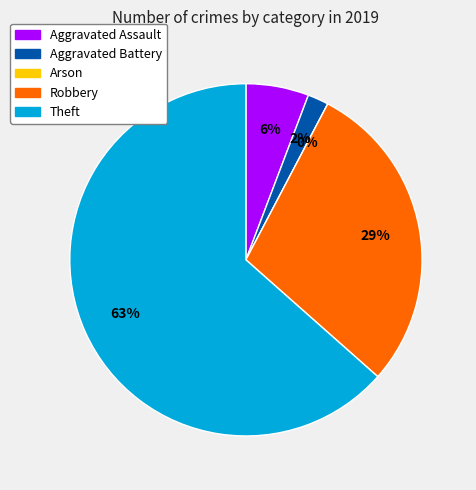

To the nearest percent, what is the average slice percentage?

20%